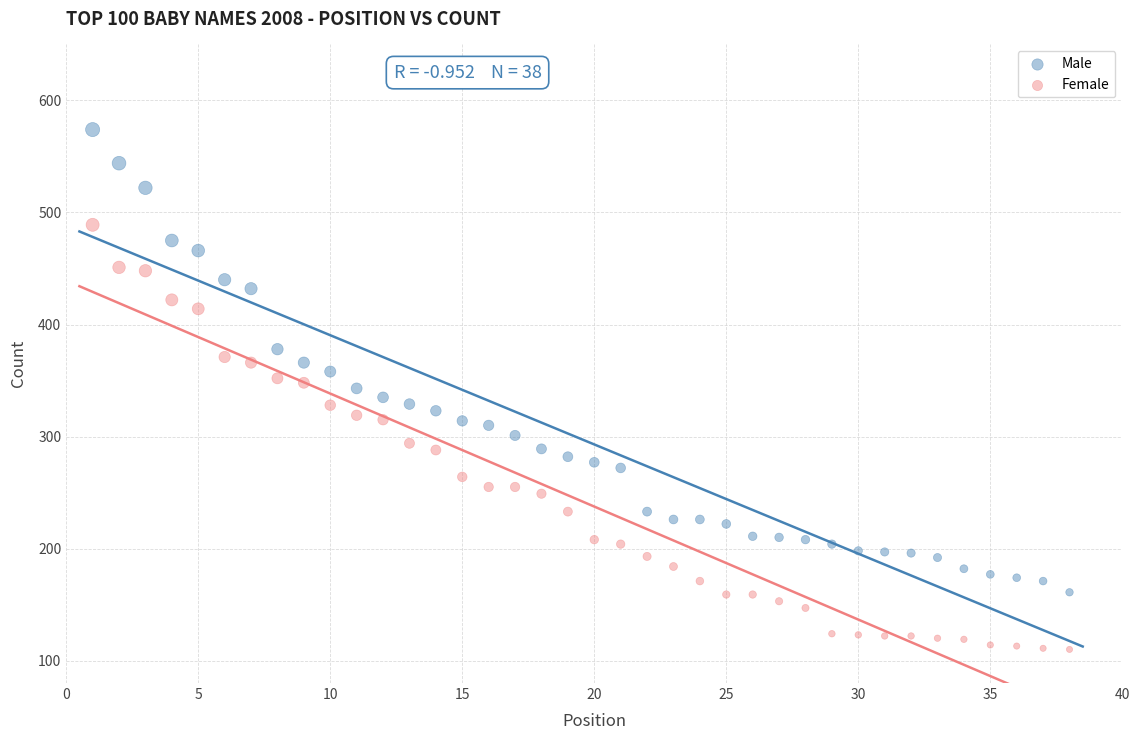

What are all the series names shown in the legend?

Male, Female